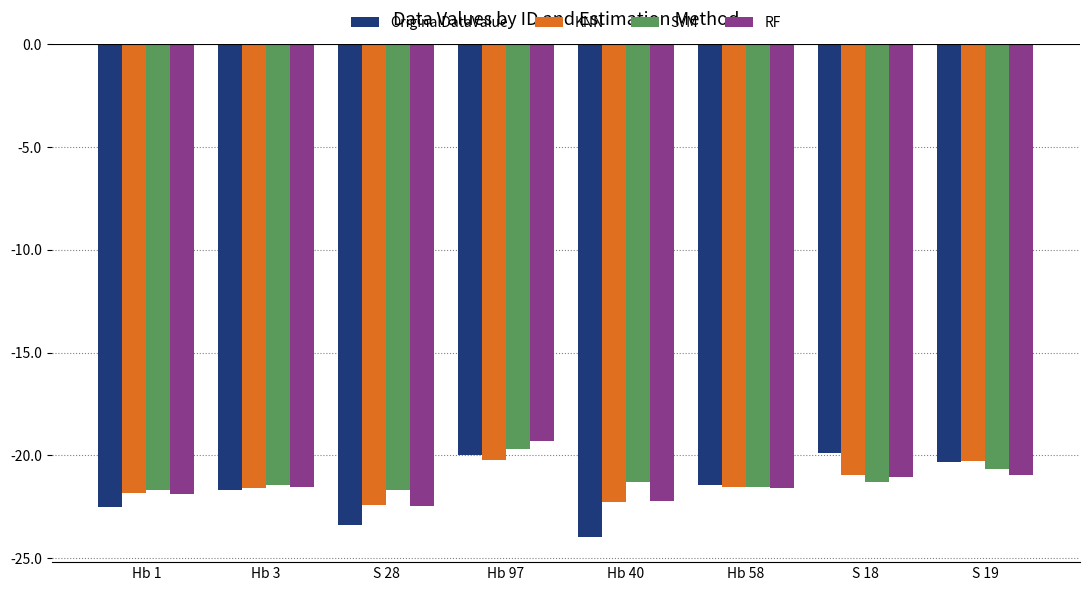

Read the KNN value at Hb 1.

-21.8